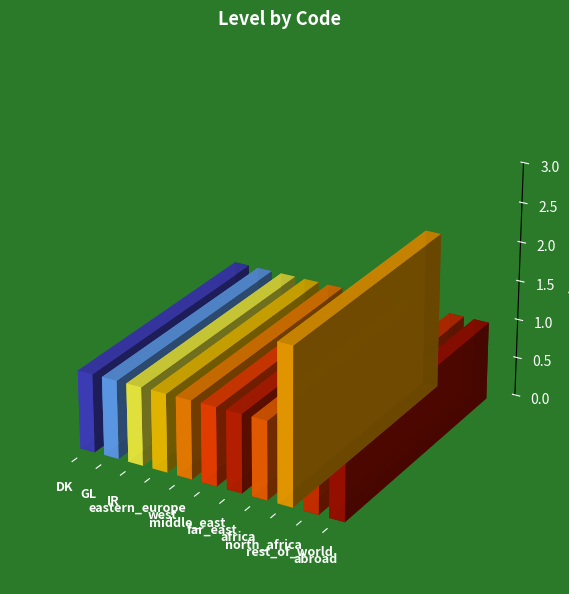

True or false: the data shows 1 at middle_east.

True